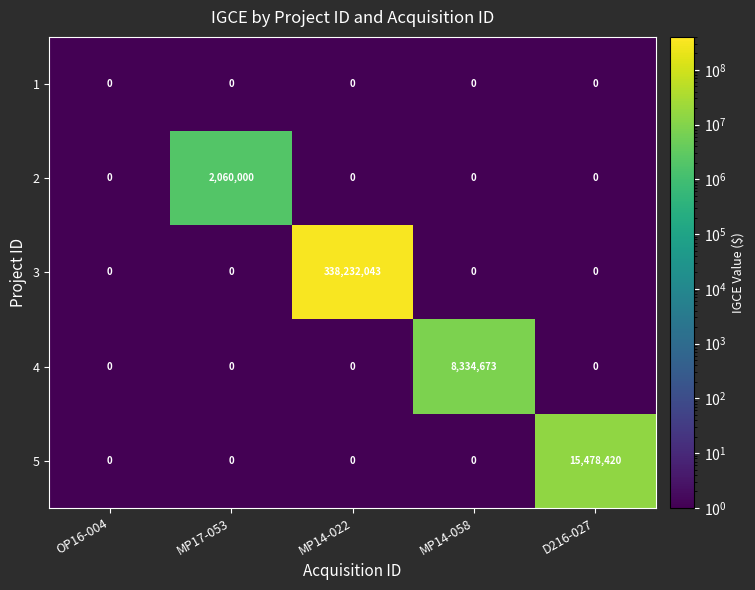

List the series in order of their peak value, highest first.

3, 5, 4, 2, 1